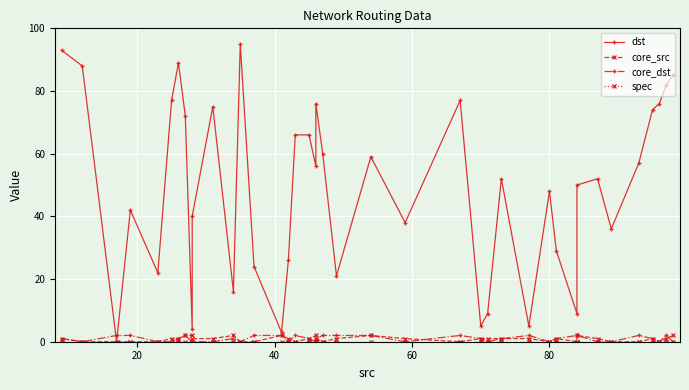

Where is core_src nearest to the value 1?

20